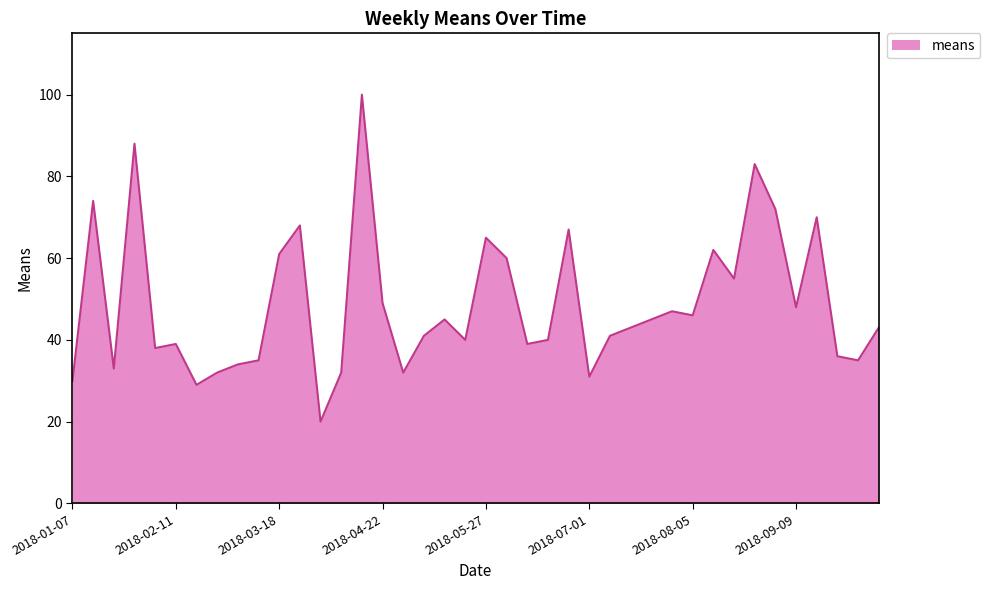

What is the minimum value shown in the chart?

20